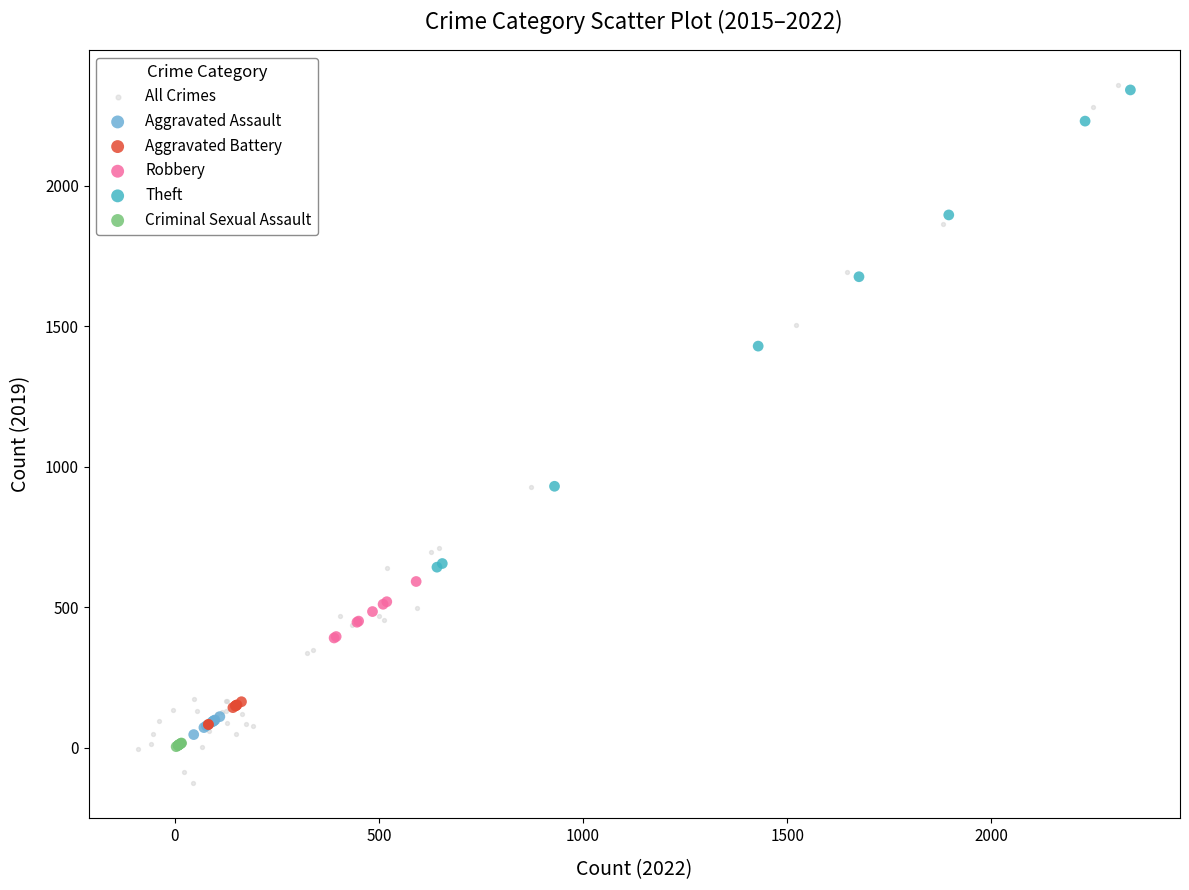

Which series contains the lowest Y value?

All Crimes